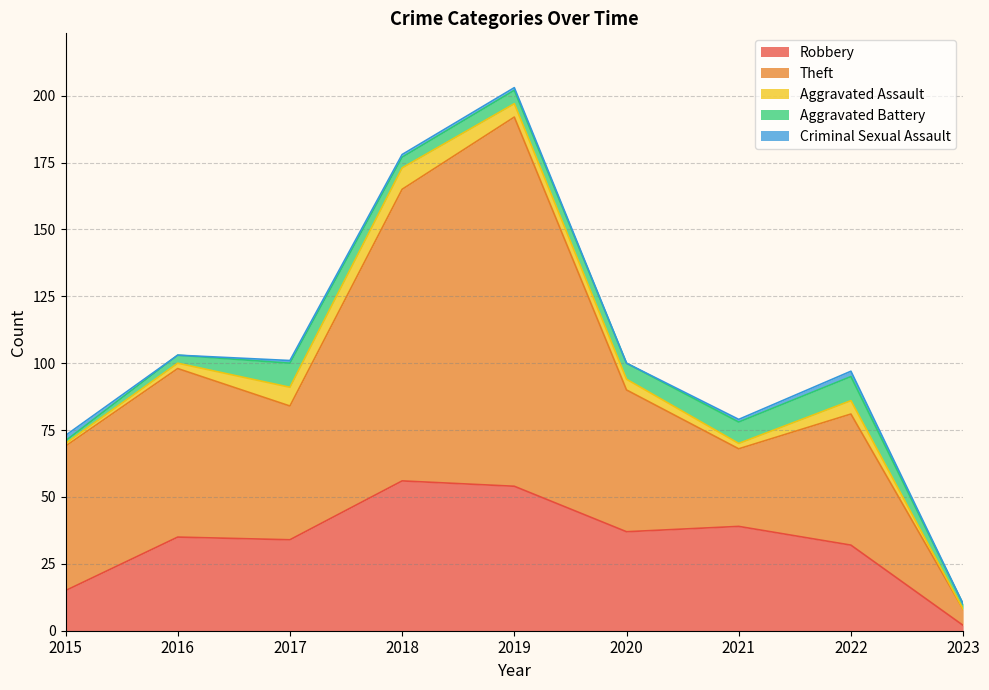

What are all the series names shown in the legend?

Robbery, Theft, Aggravated Assault, Aggravated Battery, Criminal Sexual Assault